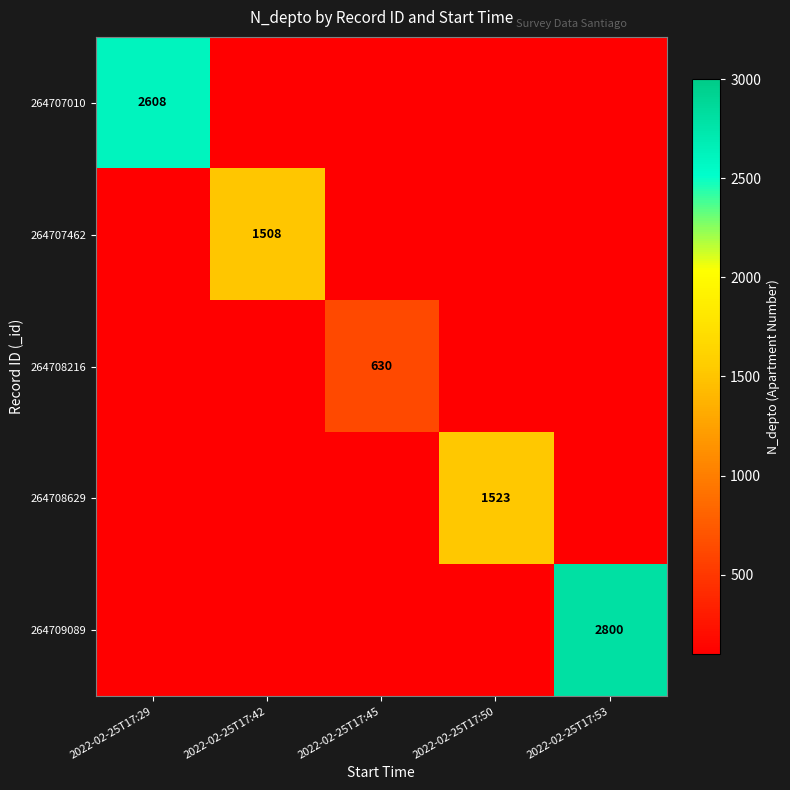

The value of 264709089 at 2022-02-25T17:53 is 2800. True or false?

True